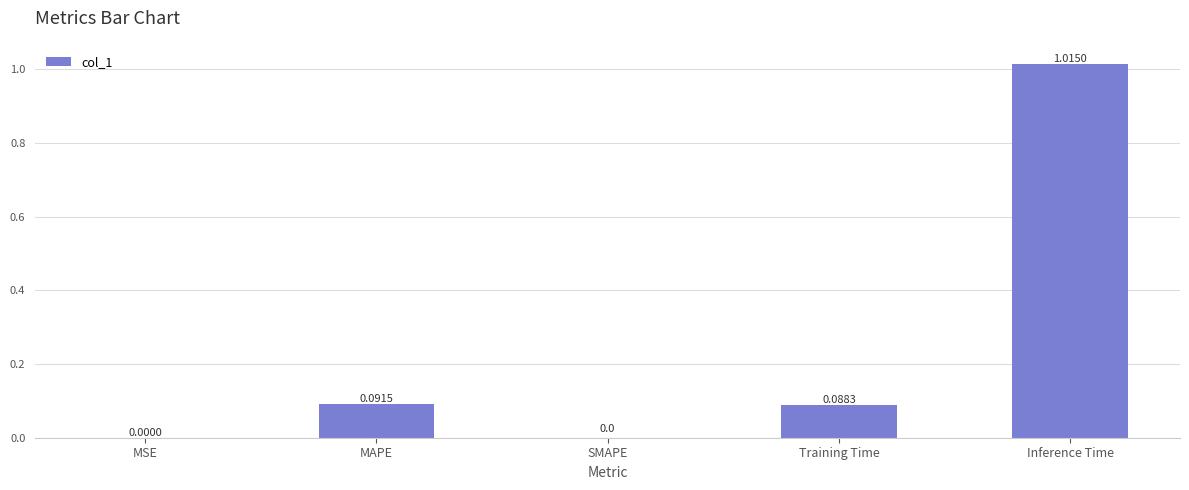

What is the change in value from MAPE to Inference Time?

+0.9